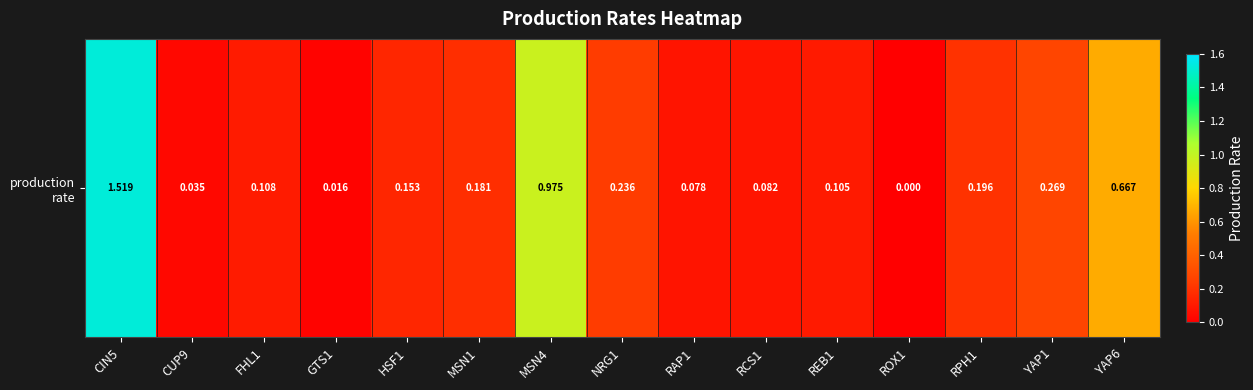

List the labels in order of value, largest first.

CIN5, MSN4, YAP6, YAP1, NRG1, RPH1, MSN1, HSF1, FHL1, REB1, RCS1, RAP1, CUP9, GTS1, ROX1